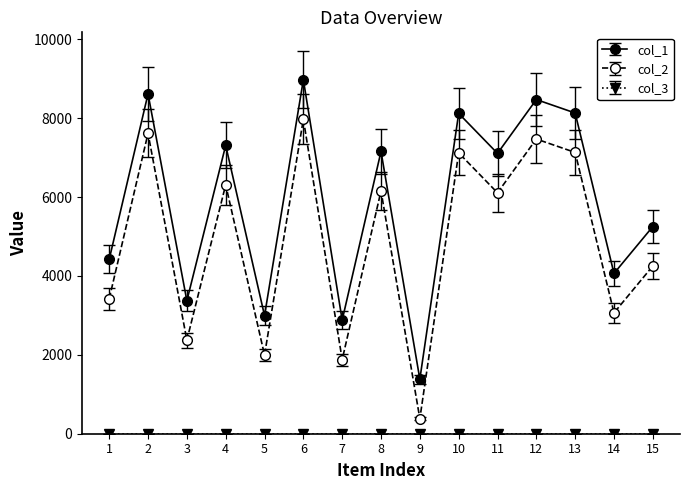

How many lines are shown in the chart?

3